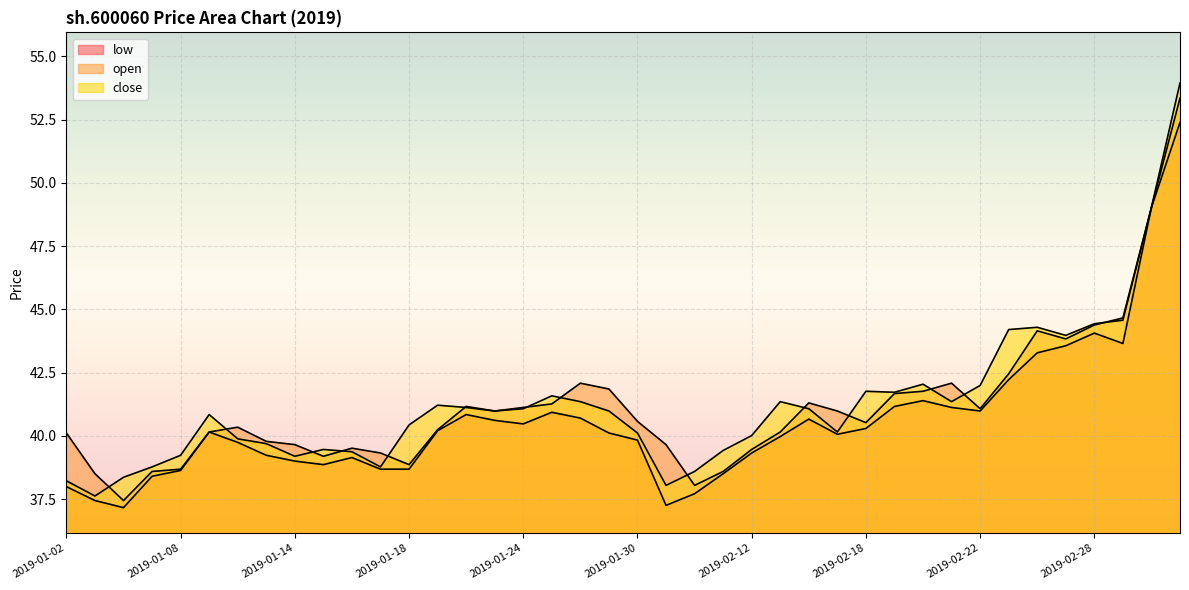

What is the lowest value of the open series?

37.4